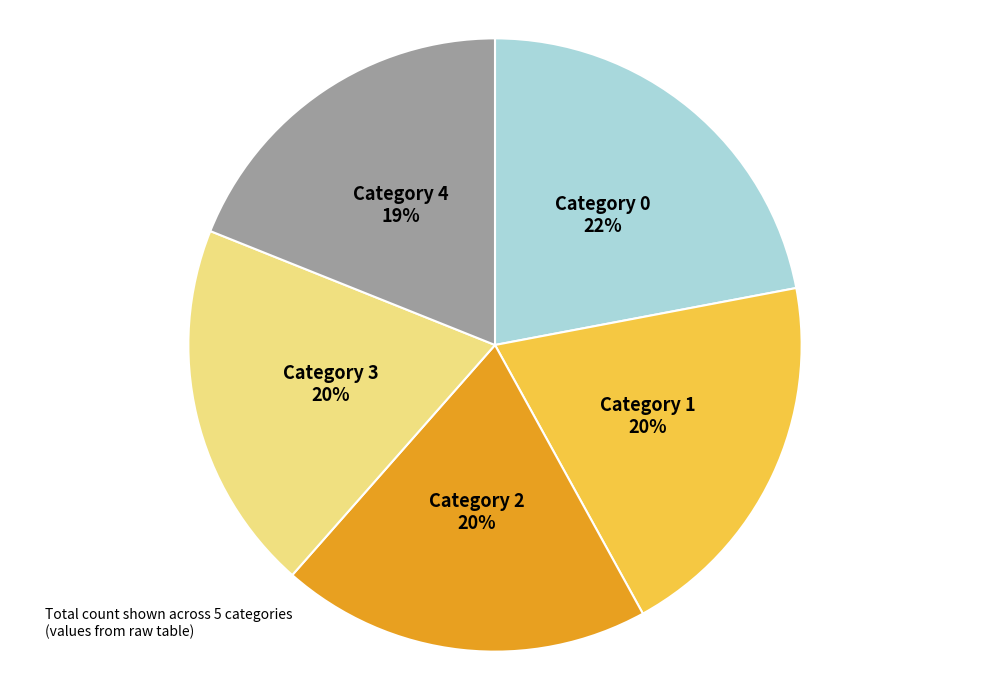

Does any single category account for the majority?

No